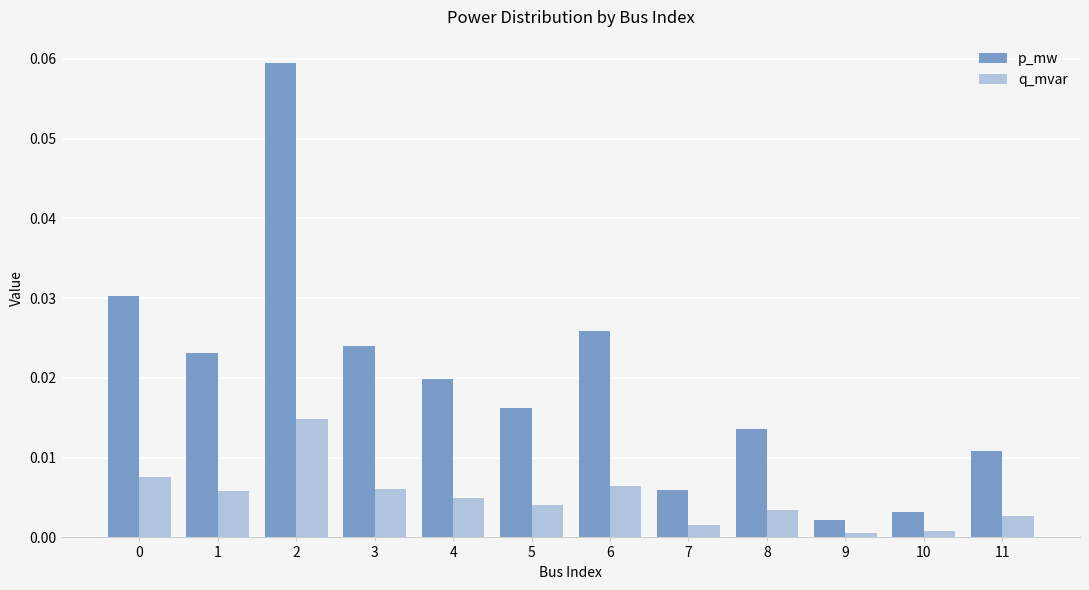

The value of q_mvar at 1 is 0.0. True or false?

True